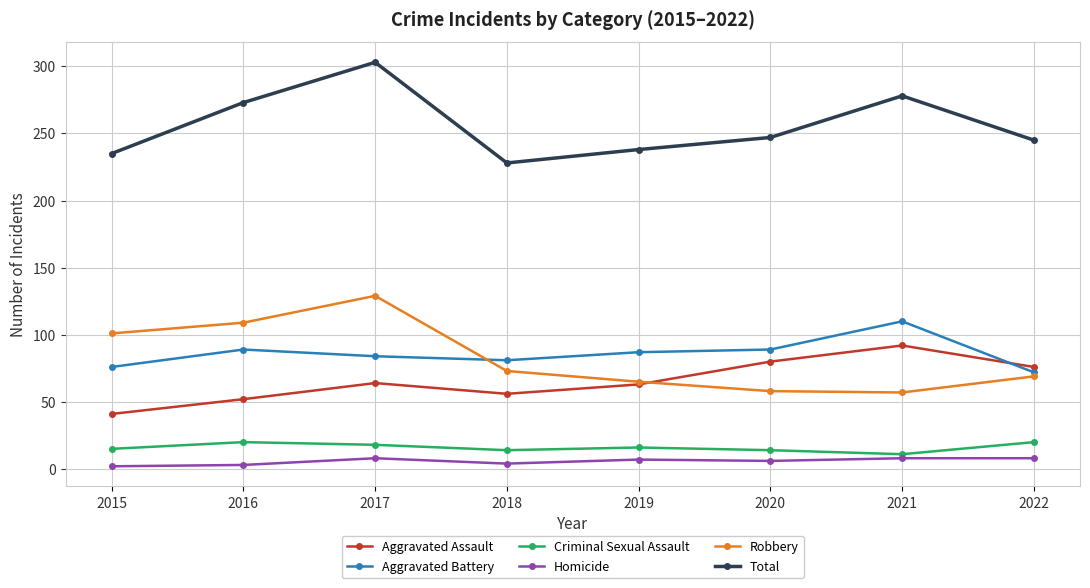

Rank the series at 2017 from lowest to highest value.

Homicide, Criminal Sexual Assault, Aggravated Assault, Aggravated Battery, Robbery, Total